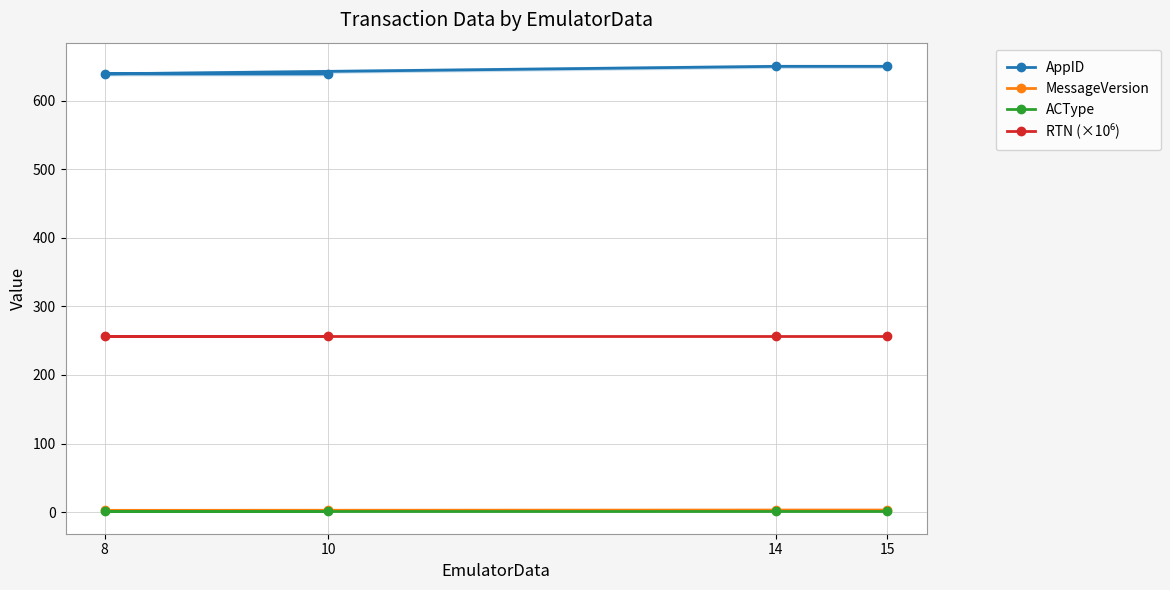

What are all the series names shown in the legend?

AppID, MessageVersion, ACType, RTN (×10⁶)